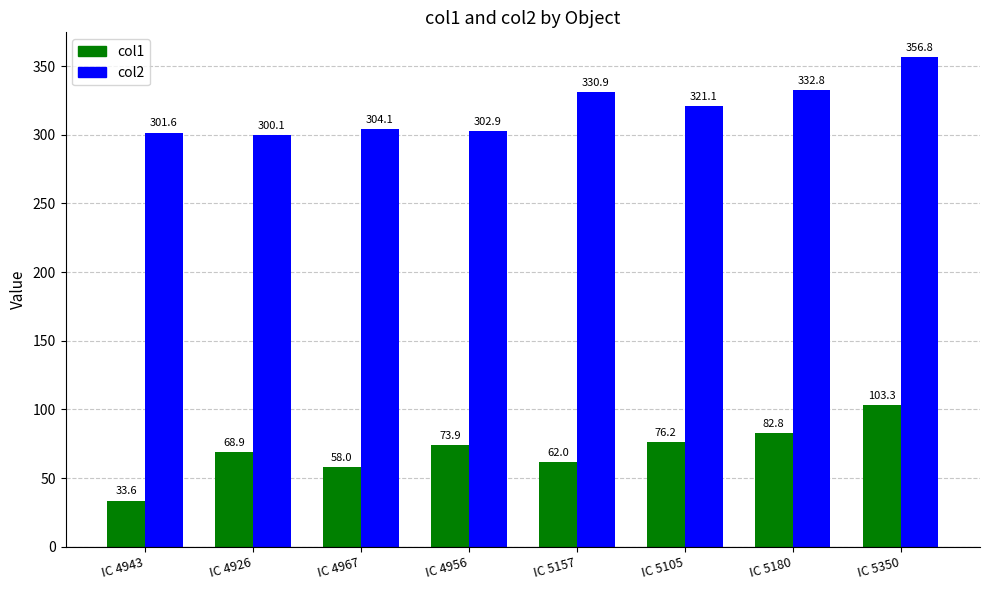

At which label is col2 closest to 328?

IC 5157